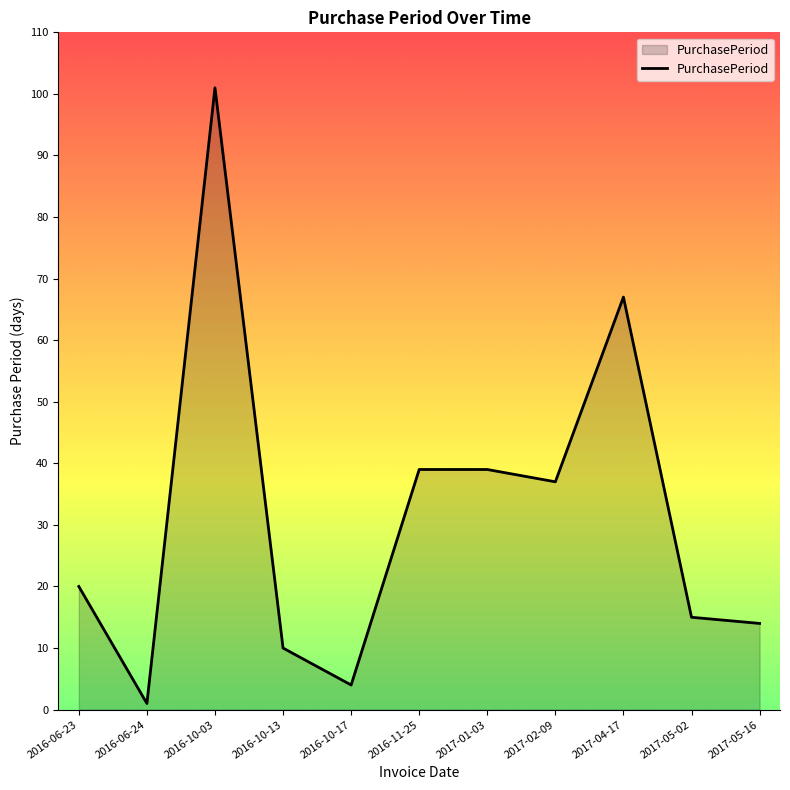

What position from the left is 2017-02-09?

8